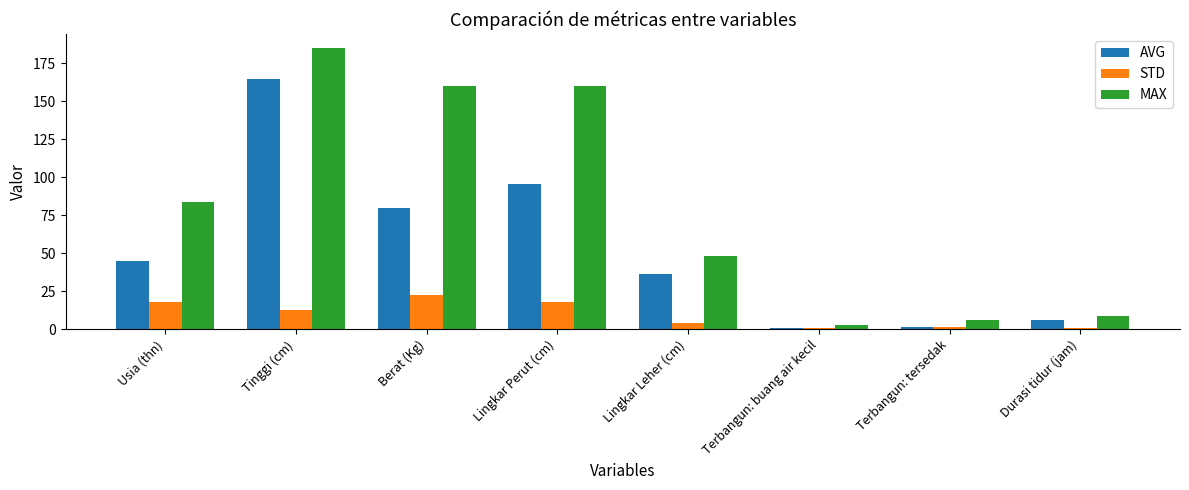

At how many categories does at least one series exceed 100?

3